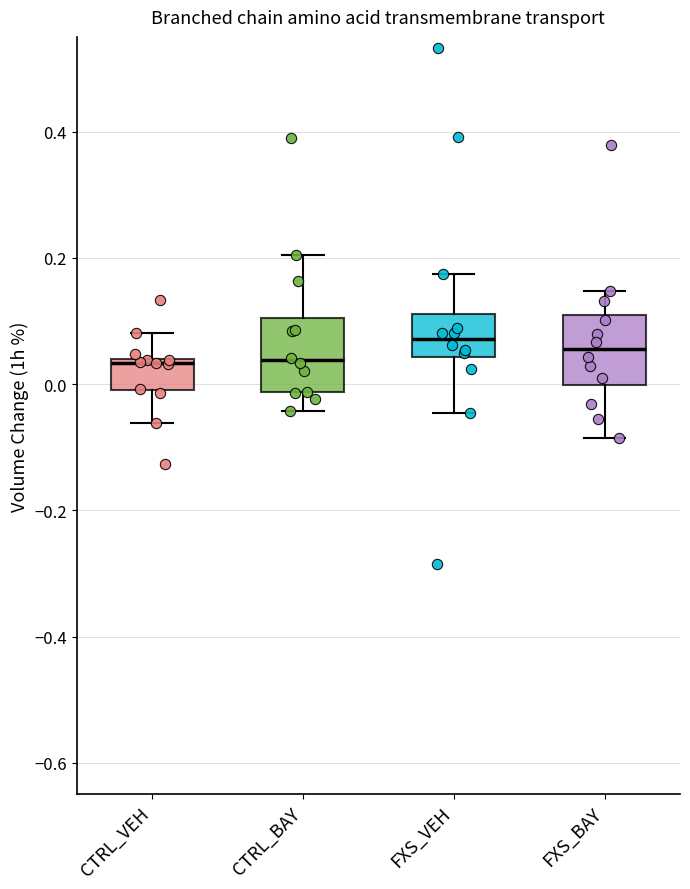

Reading left to right, transcribe this box plot: for each box, give where its median line is, the range the box spans, and where its two whiskers end, as read against the y-axis. The values are not printed on the chart, so give them approximately, as read against the axis.

CTRL_VEH: median 0.04 (just below the box's upper edge), box 0.00 to 0.04, whiskers -0.06 to 0.08
CTRL_BAY: median 0.04, box -0.02 to 0.10, whiskers -0.04 to 0.20
FXS_VEH: median 0.08, box 0.04 to 0.12, whiskers -0.04 to 0.18
FXS_BAY: median 0.06, box 0.00 to 0.10, whiskers -0.08 to 0.14